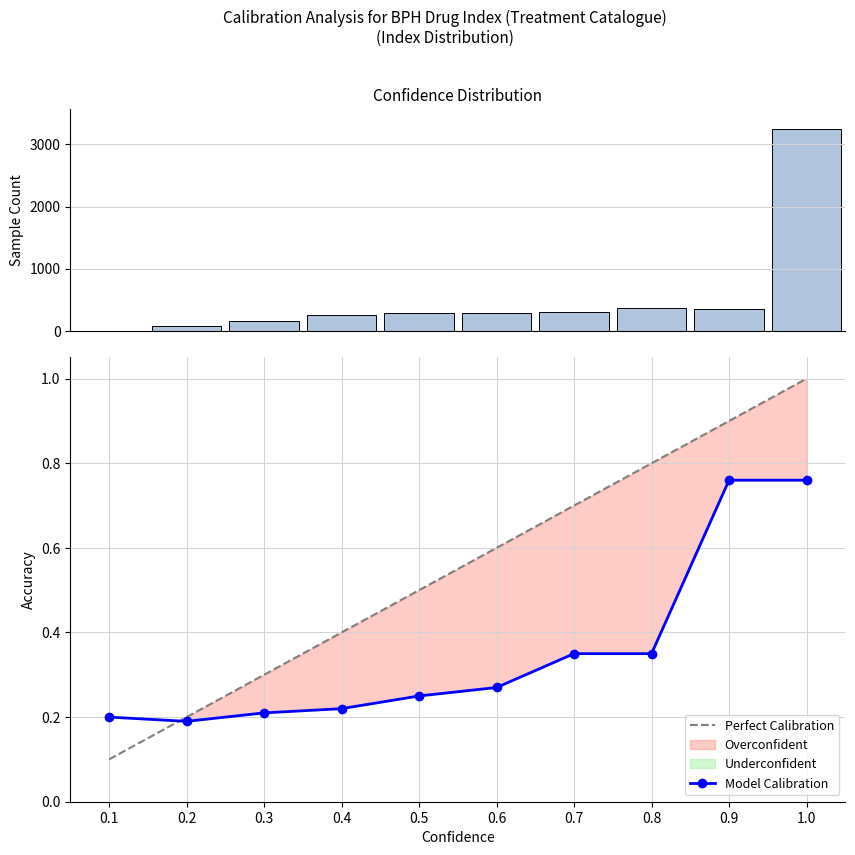

Reading left to right, what are all the values shown in this chart?

Sample Count: 0.1=5.0	0.2=80.0	0.3=160.0	0.4=250.0	0.5=280.0	0.6=280.0	0.7=310.0	0.8=360.0	0.9=350.0	1.0=3250.0
Perfect Calibration: 0.1=0.1	0.2=0.2	0.3=0.3	0.4=0.4	0.5=0.5	0.6=0.6	0.7=0.7	0.8=0.8	0.9=0.9	1.0=1.0
Model Calibration: 0.1=0.2	0.2=0.2	0.3=0.2	0.4=0.2	0.5=0.2	0.6=0.3	0.7=0.3	0.8=0.3	0.9=0.8	1.0=0.8